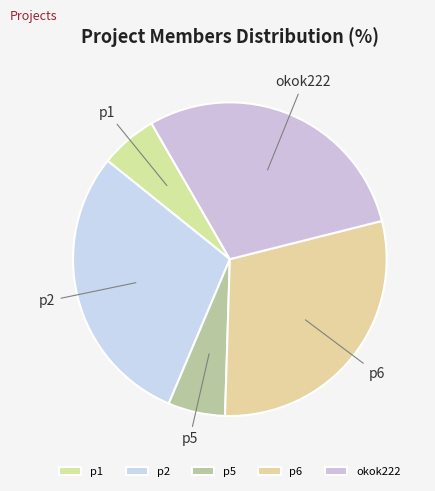

Is the sum of p2 and p1 greater than half?

No